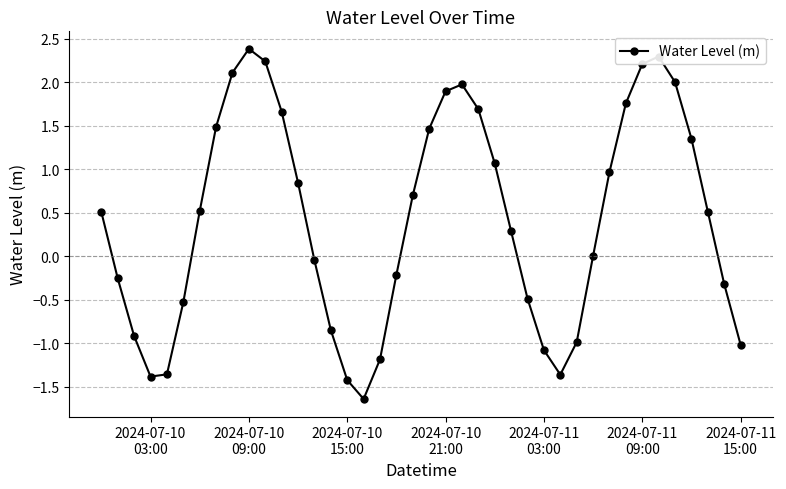

What is the sum of all values?

16.9